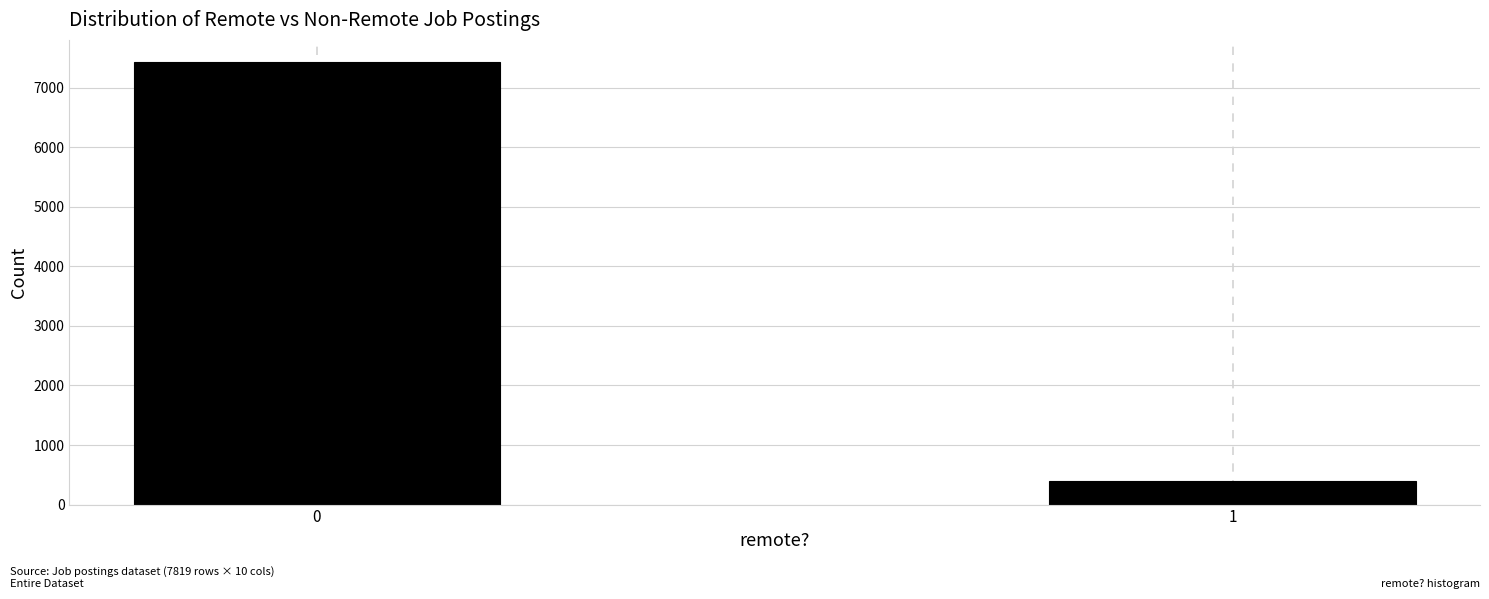

Reading left to right, extract all data points from this chart.

7428	391